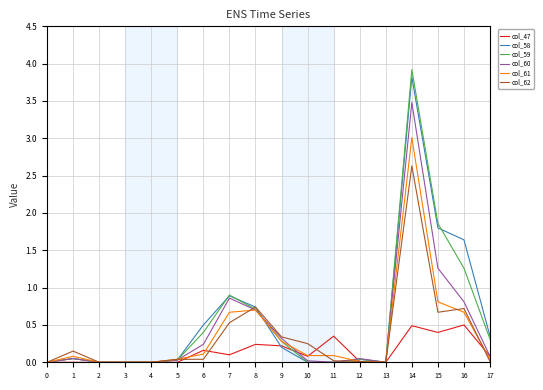

Which series has the widest spread of values?

col_59